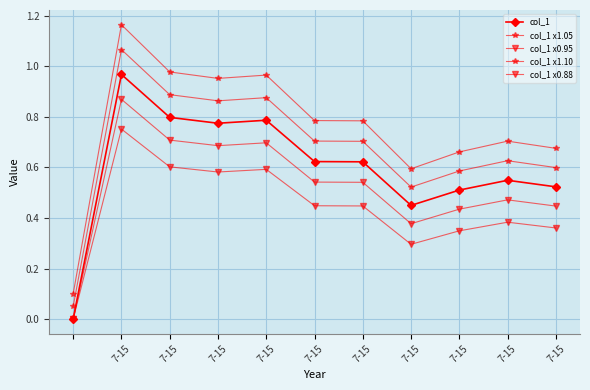

How many data points does each series have?

11